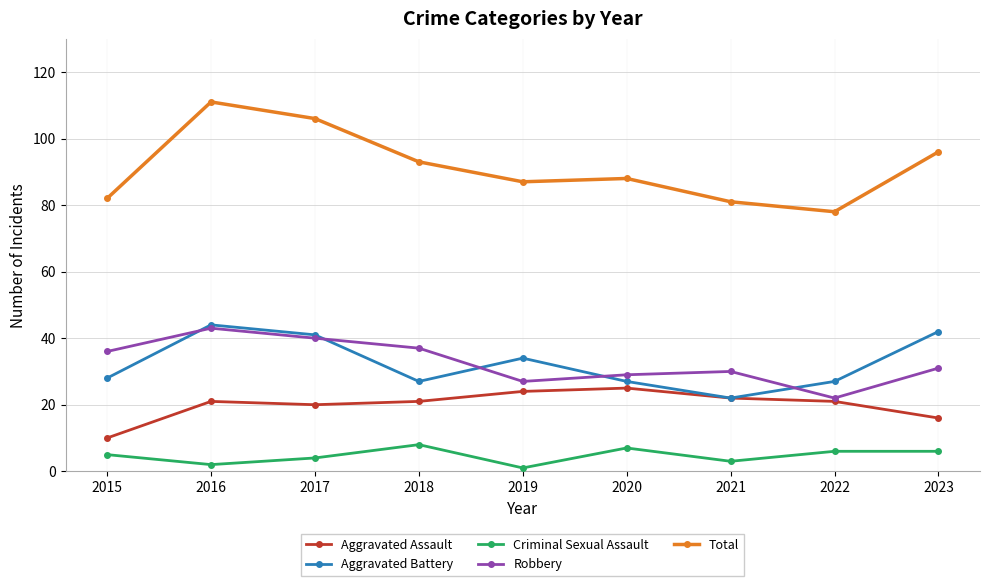

Is it true that Criminal Sexual Assault equals 1 at 2019?

True